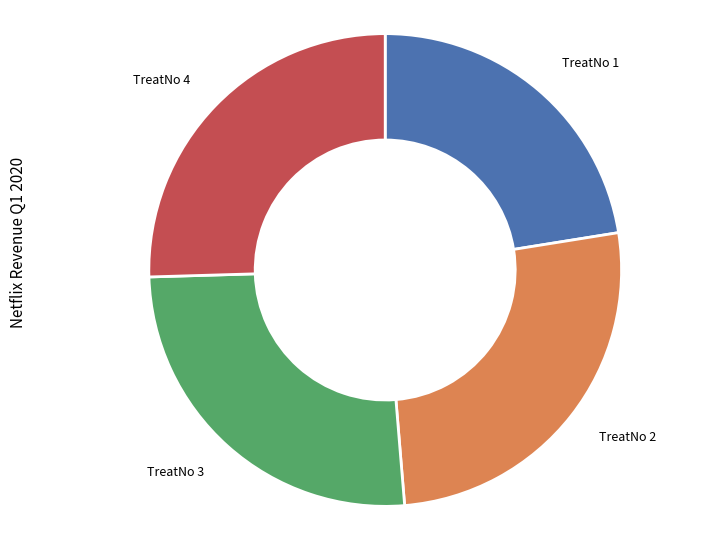

Does TreatNo 4 represent more than half of the total?

No